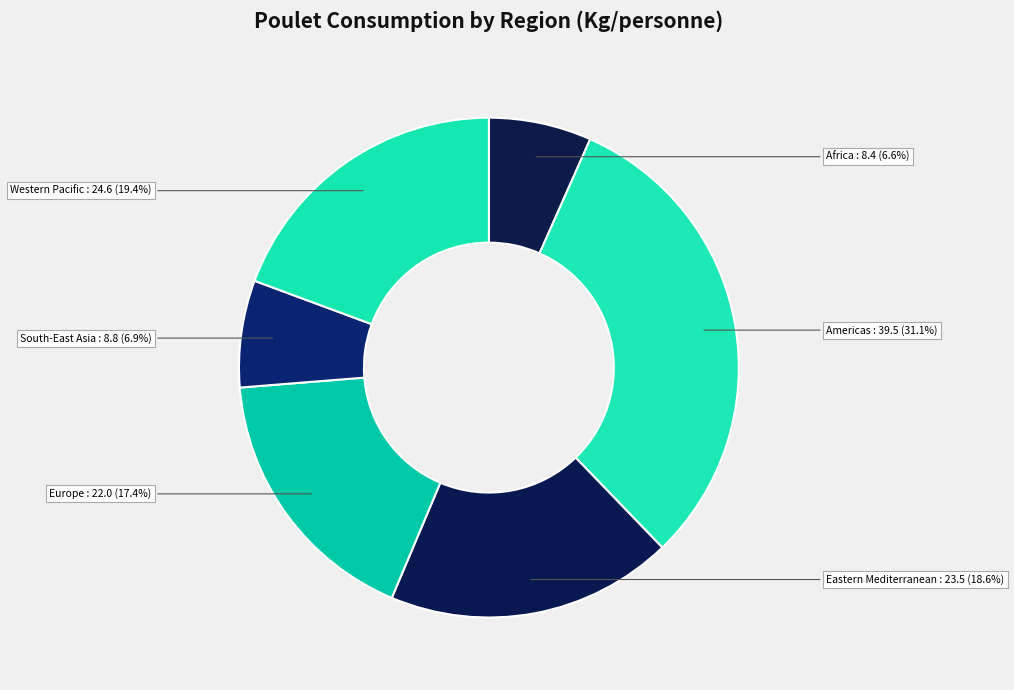

Which slice is the largest?

Americas